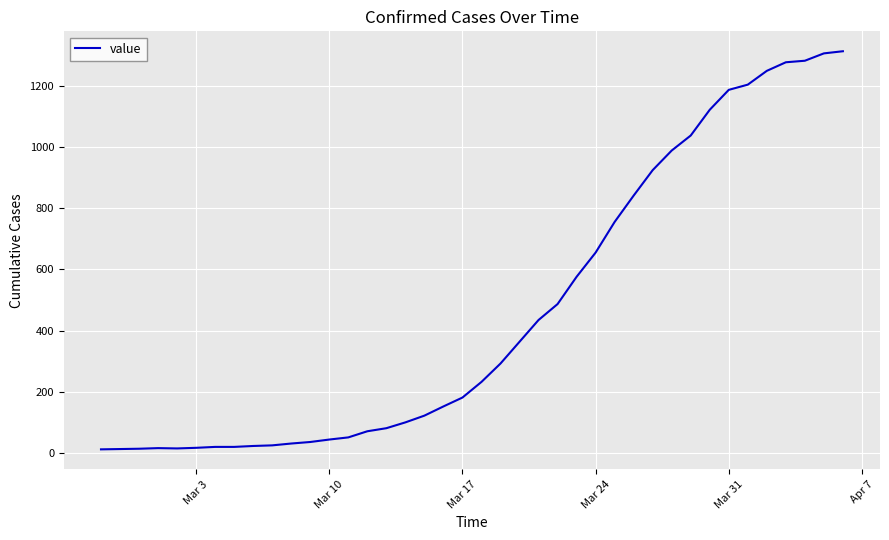

What is the difference between the maximum and minimum values?

1299